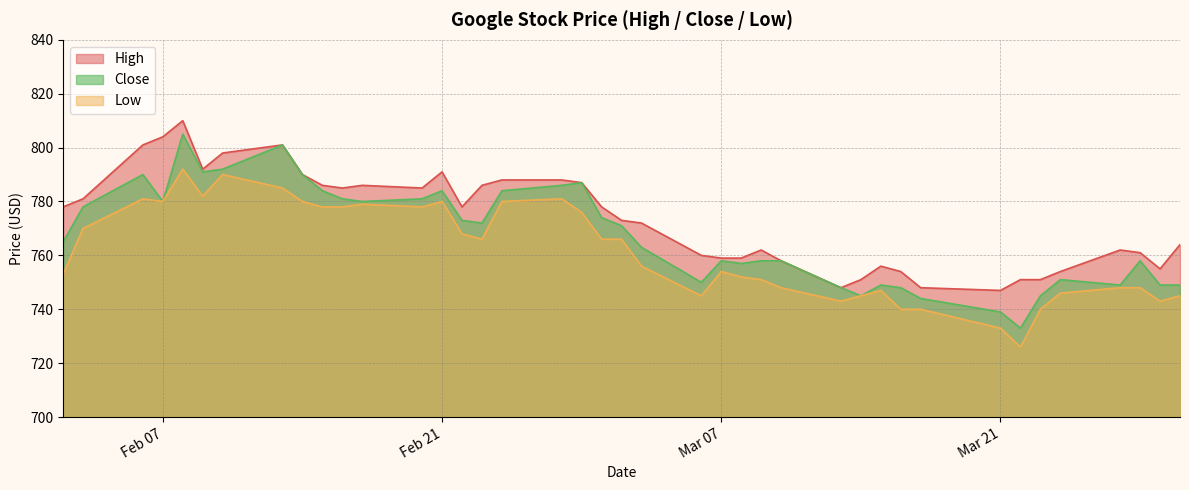

What is the approximate value of Low at 2017-03-15, to the nearest 5?

745